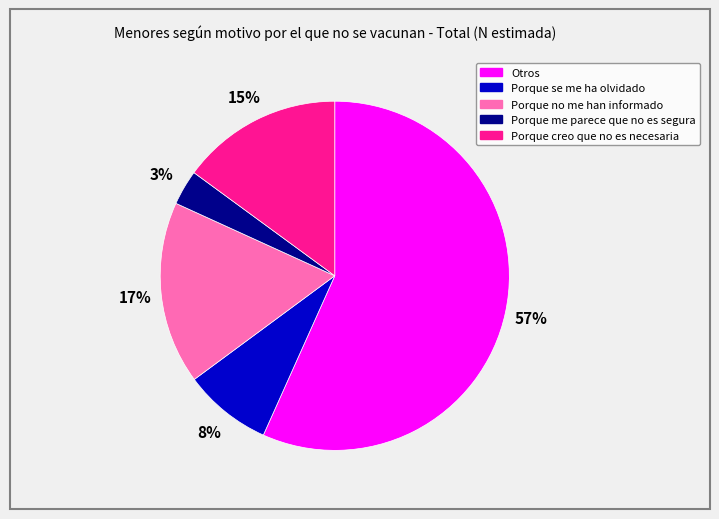

Is it true that Otros is 57% of the pie?

True